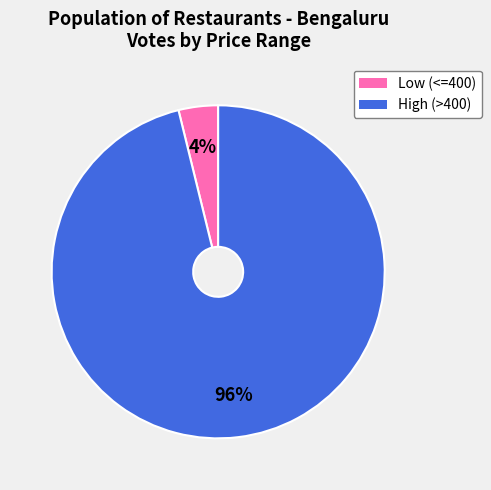

To the nearest percent, what is the difference between the largest and smallest slice percentages?

92%